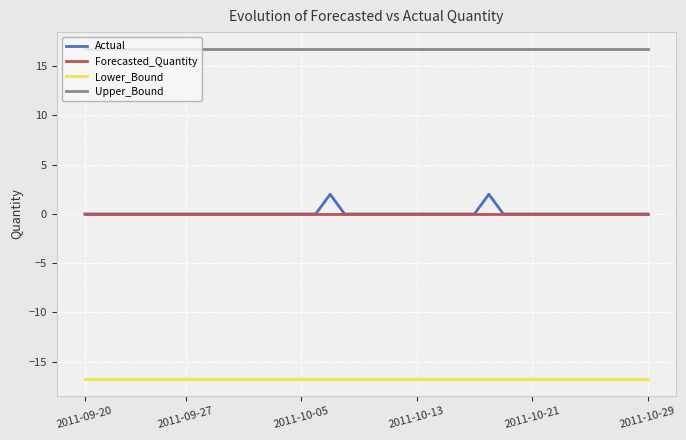

True or false: Actual and Lower_Bound intersect in this chart.

False